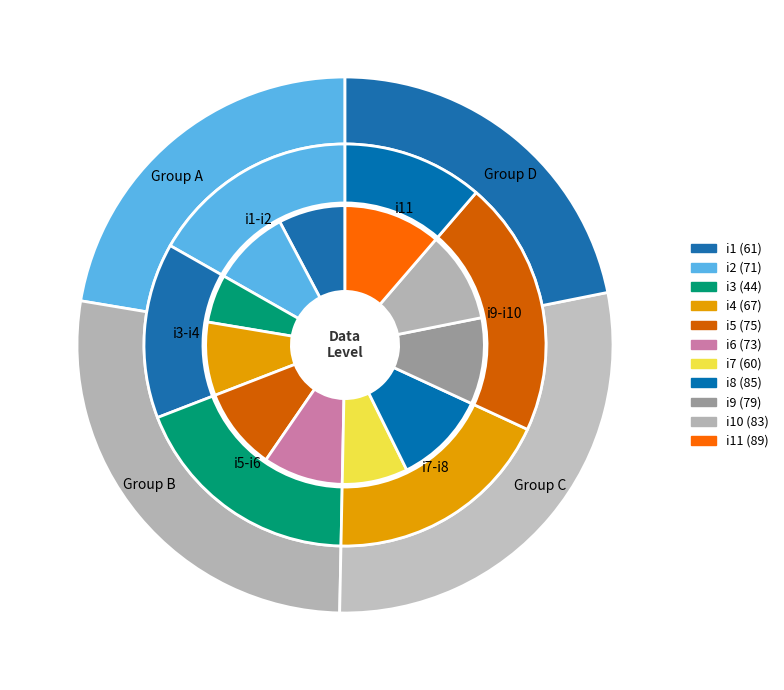

What is the largest slice in the pie chart?

i11